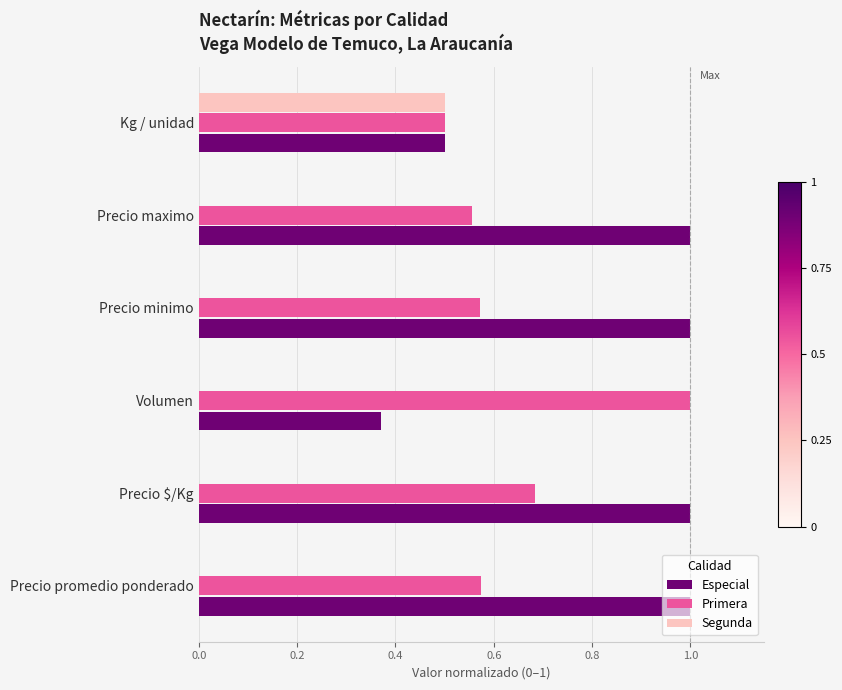

What is the sum of all Segunda values?

0.5